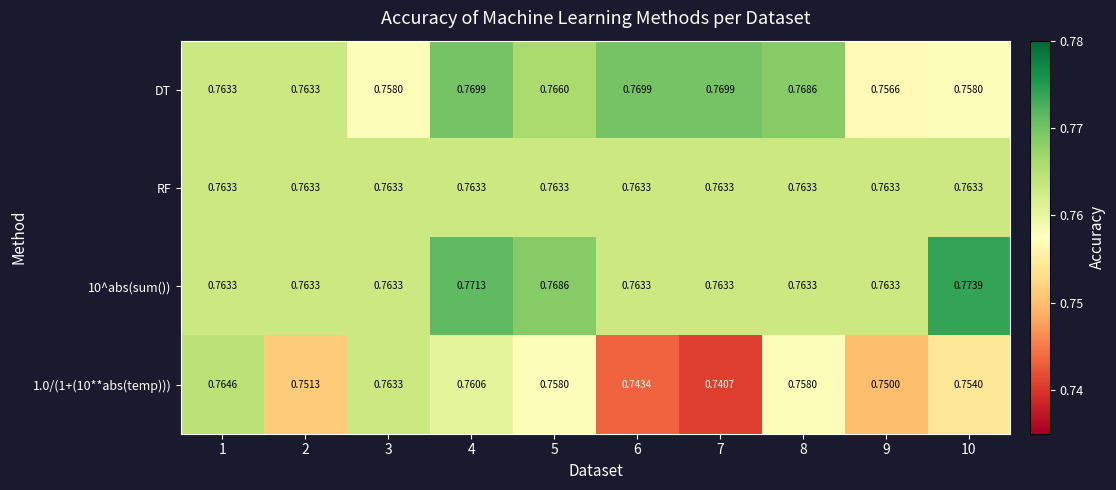

Between 3 and 4, which series saw the biggest shift?

DT